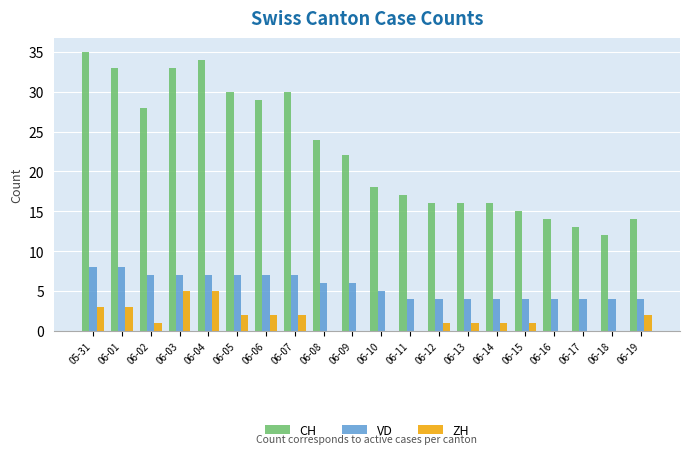

Which series has the largest total across all categories?

CH